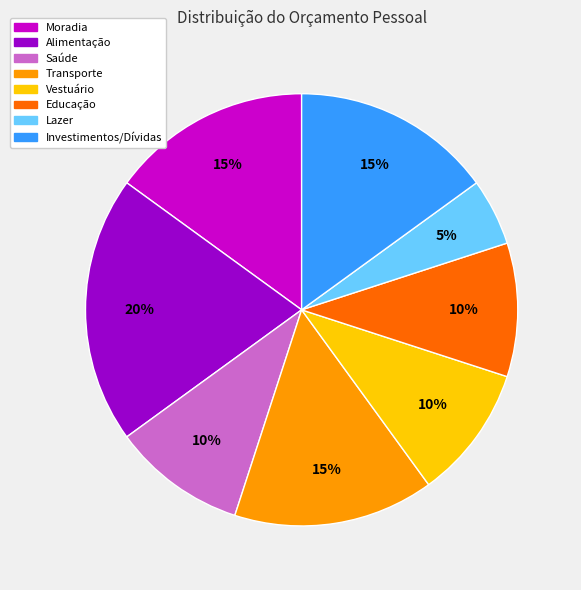

Approximately how many times larger is the value at Saúde compared to Moradia?

0.7